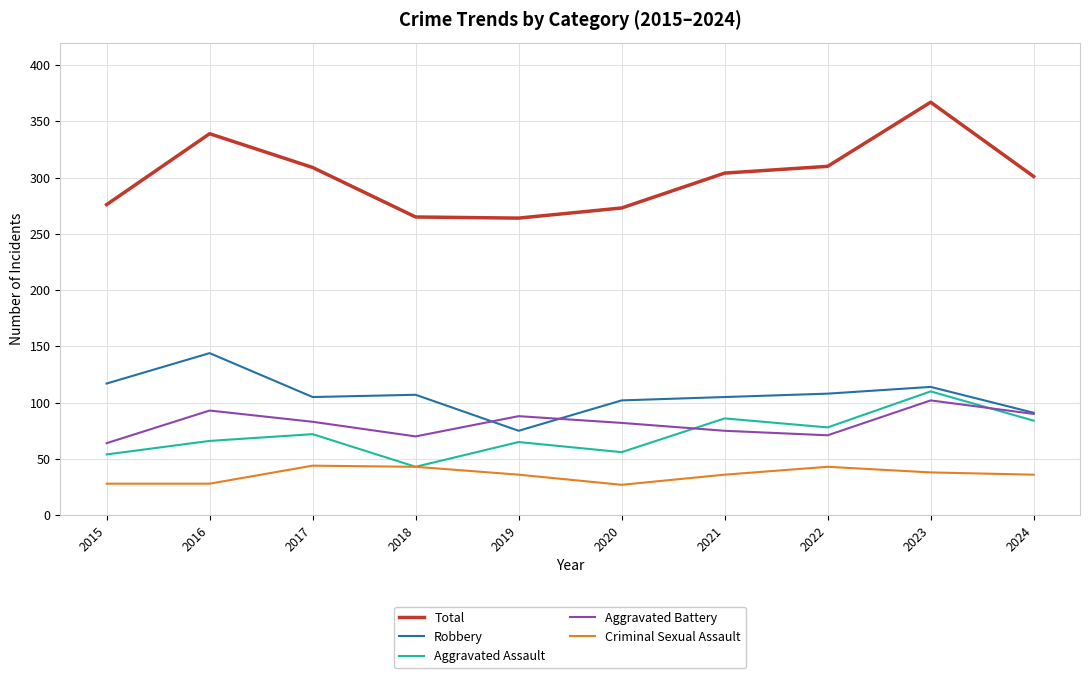

How many values in the Aggravated Battery series are below 83?

5